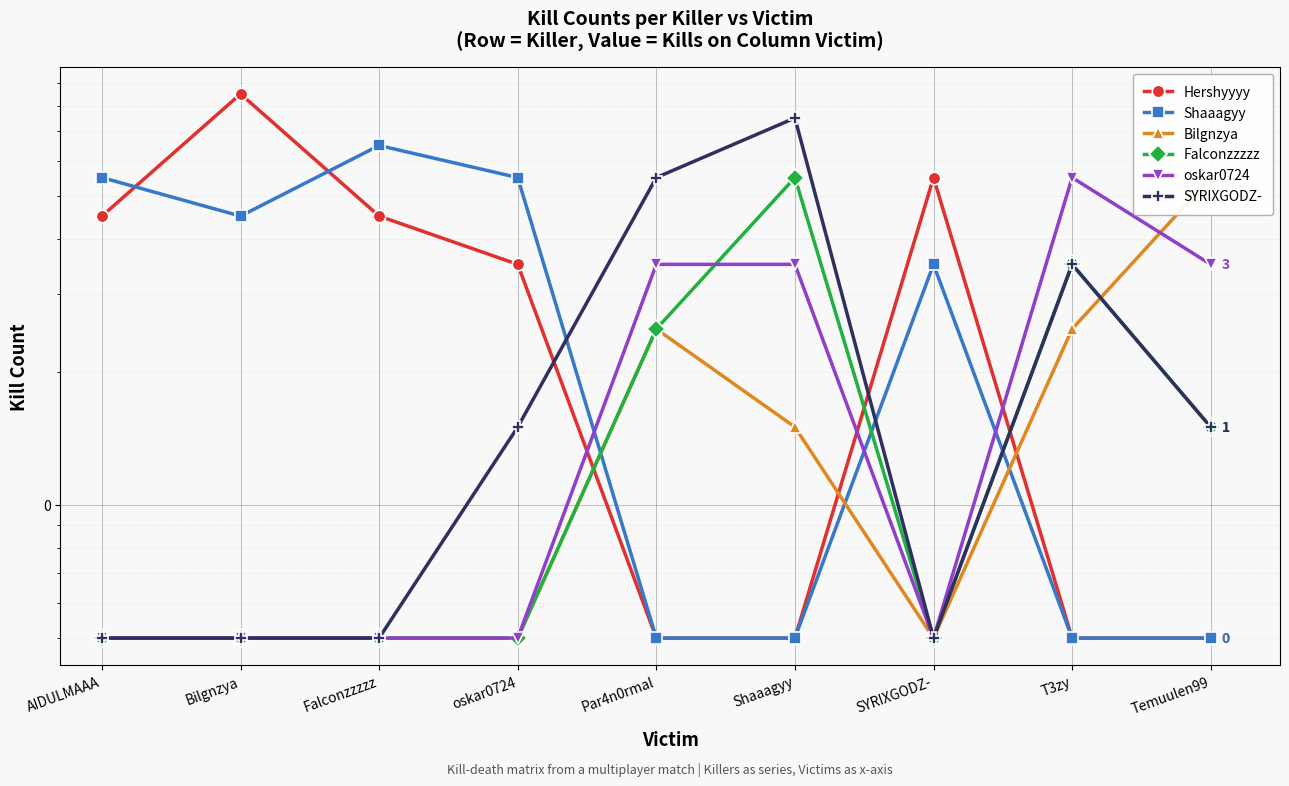

Reading left to right, extract all data points from this chart.

Hershyyyy: 4.5	8.5	4.5	3.5	0.5	0.5	5.5	0.5	0.5
Shaaagyy: 5.5	4.5	6.5	5.5	0.5	0.5	3.5	0.5	0.5
Bilgnzya: 0.5	0.5	0.5	0.5	2.5	1.5	0.5	2.5	5.5
Falconzzzzz: 0.5	0.5	0.5	0.5	2.5	5.5	0.5	3.5	1.5
oskar0724: 0.5	0.5	0.5	0.5	3.5	3.5	0.5	5.5	3.5
SYRIXGODZ-: 0.5	0.5	0.5	1.5	5.5	7.5	0.5	3.5	1.5